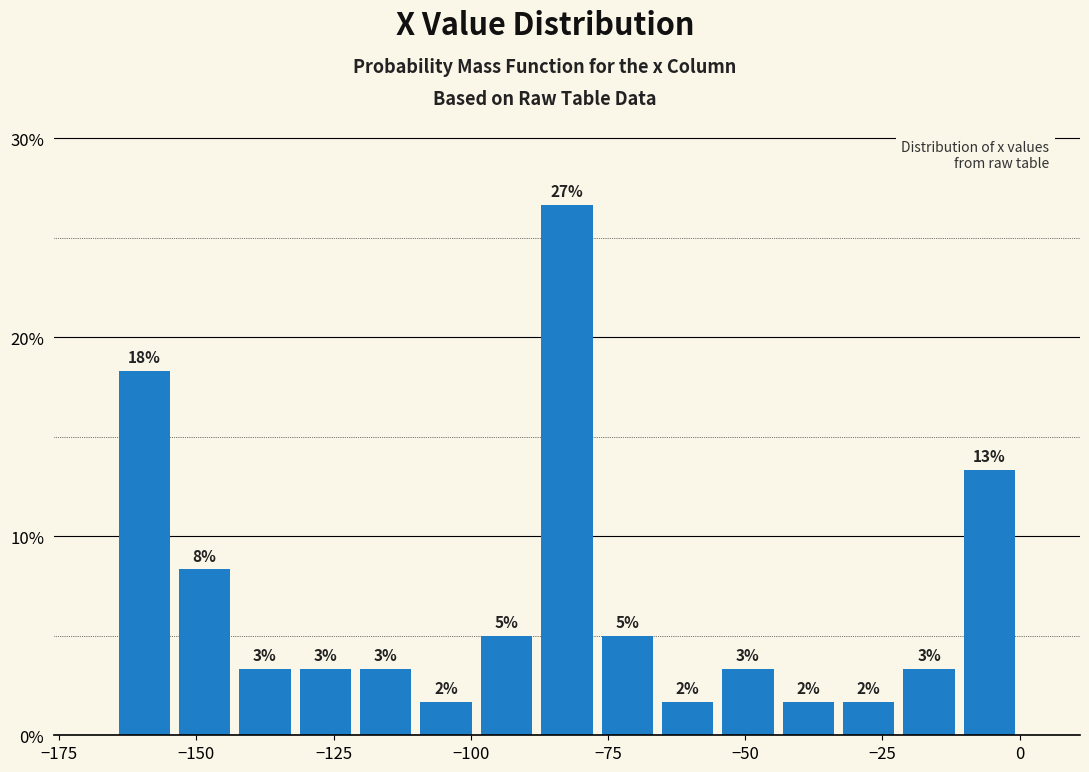

Around what value on the x-axis is the tallest bar? Give the approximate position of its centre, as read against the axis.

-80